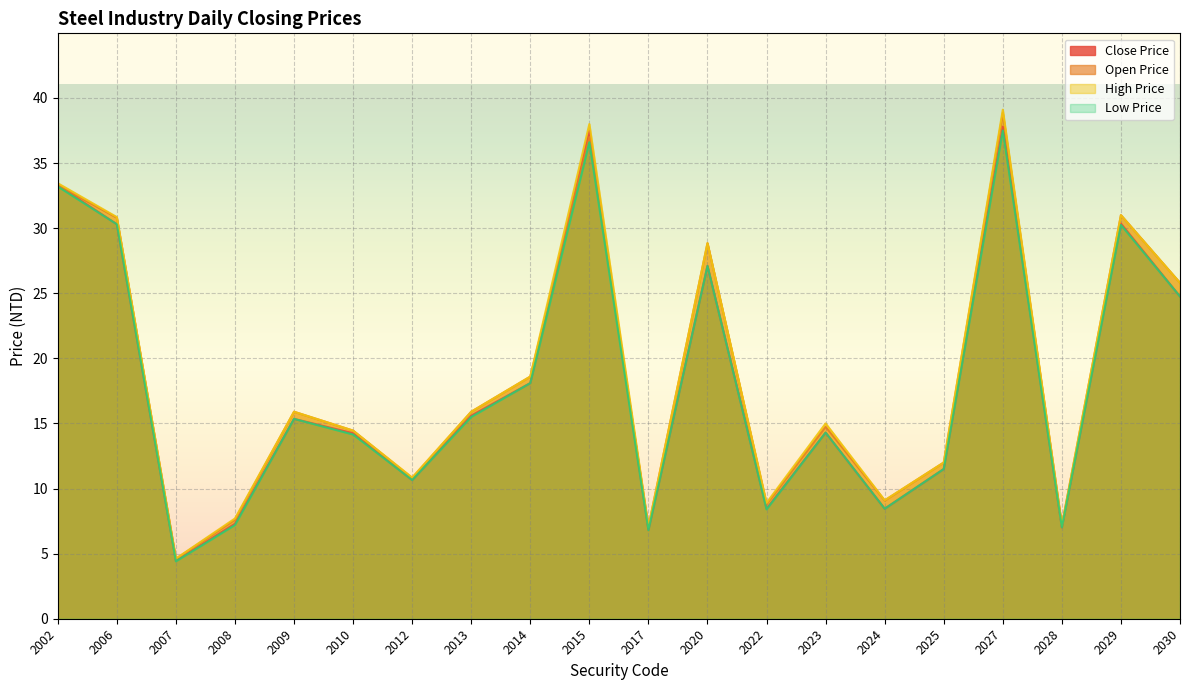

Between 2008 and 2028, which series saw the biggest shift?

High Price